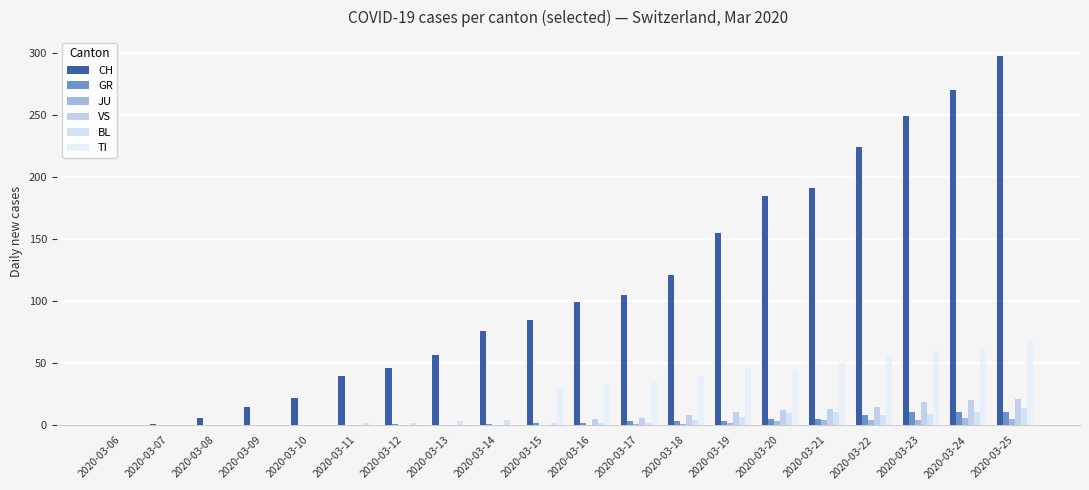

What is the total value across all series at 2020-03-13?

60